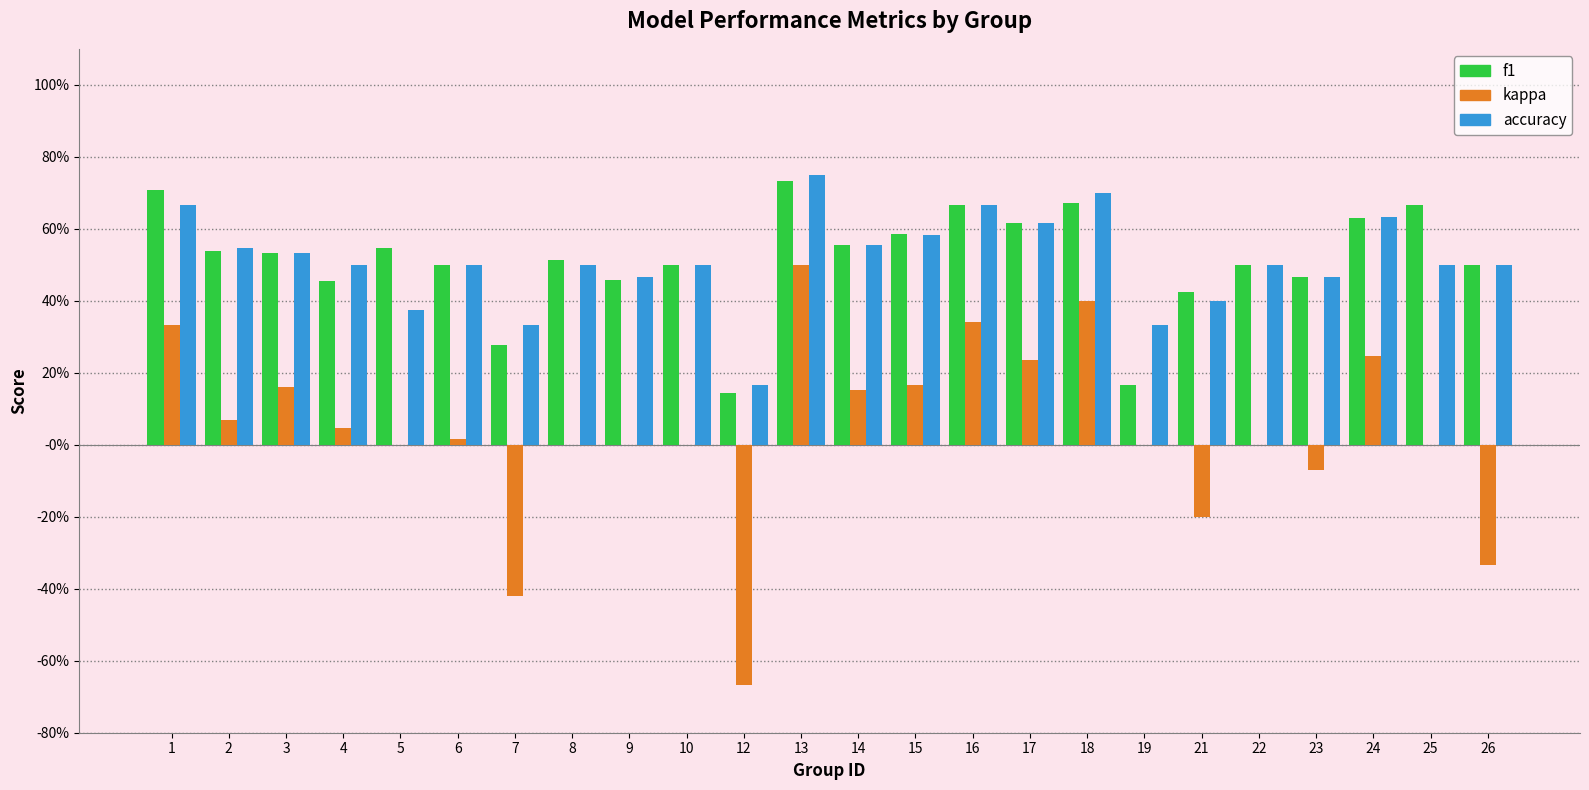

Are the bars horizontal?

No